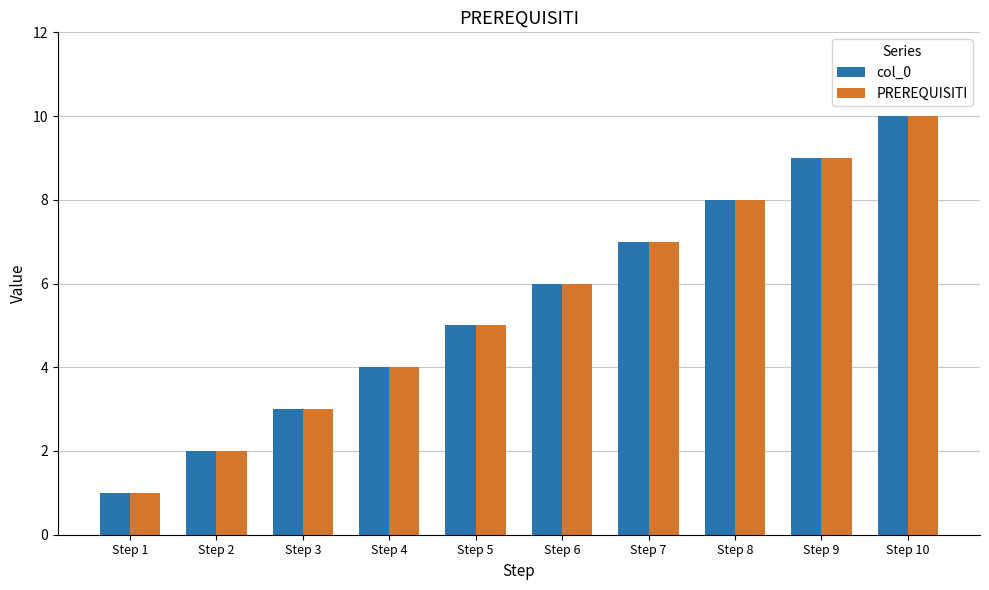

The value of PREREQUISITI at Step 4 is 1. True or false?

False